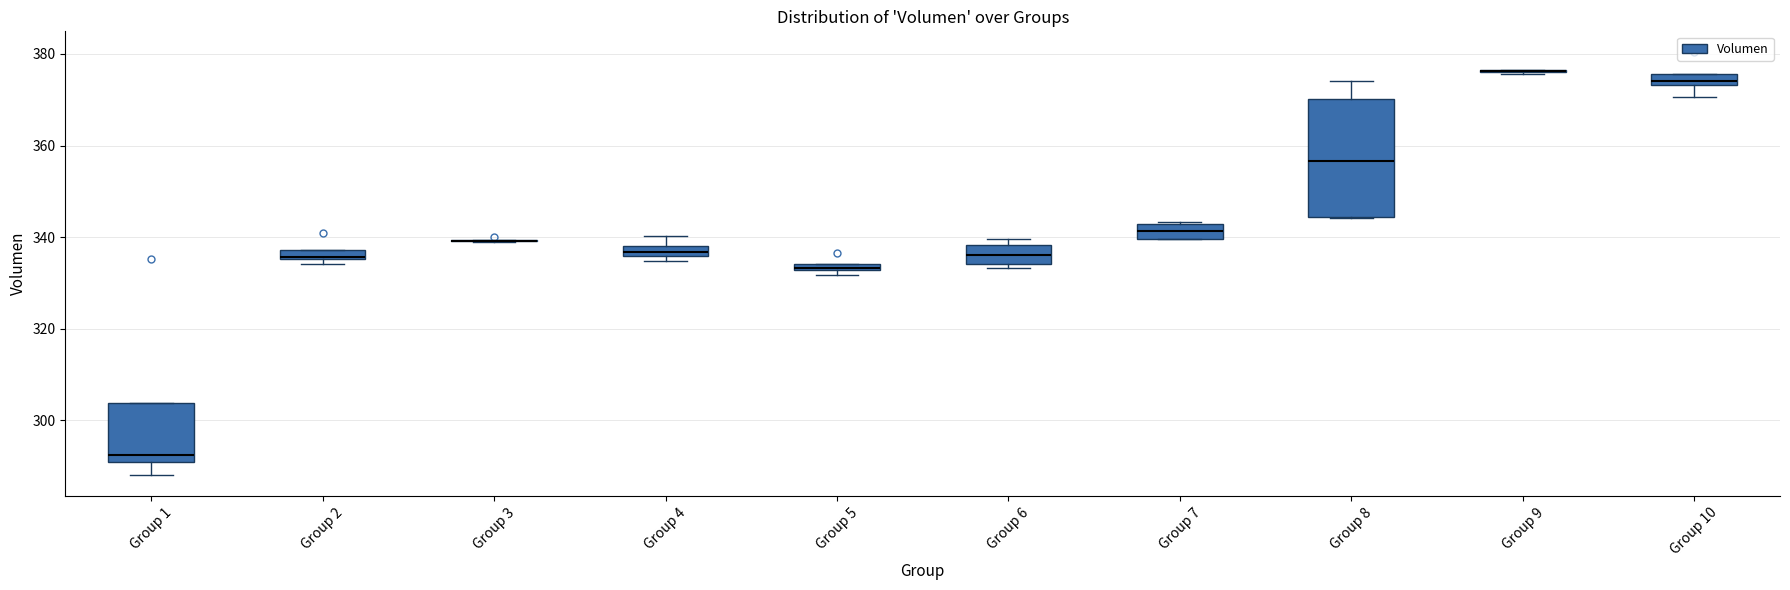

Comparing the boxes themselves (not the whiskers), which one is the tallest?

Group 8